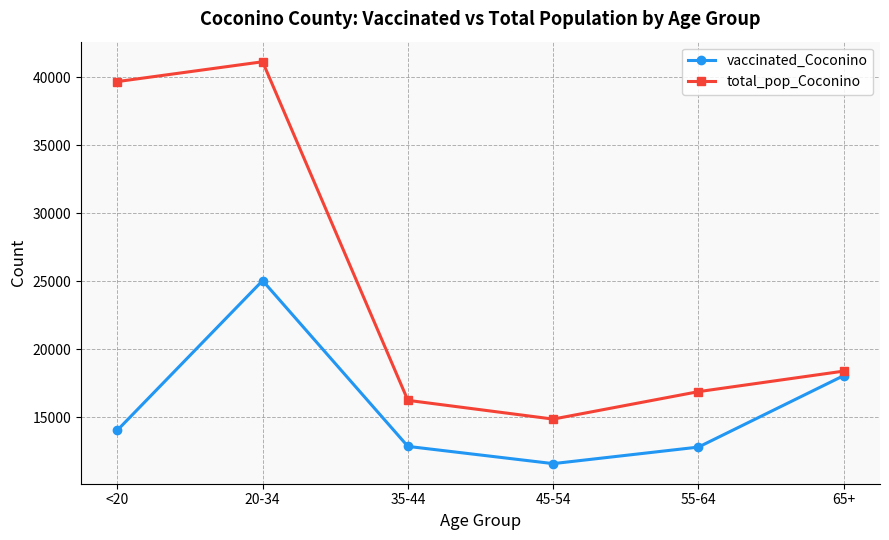

The value of vaccinated_Coconino at 20-34 is 25058. True or false?

True